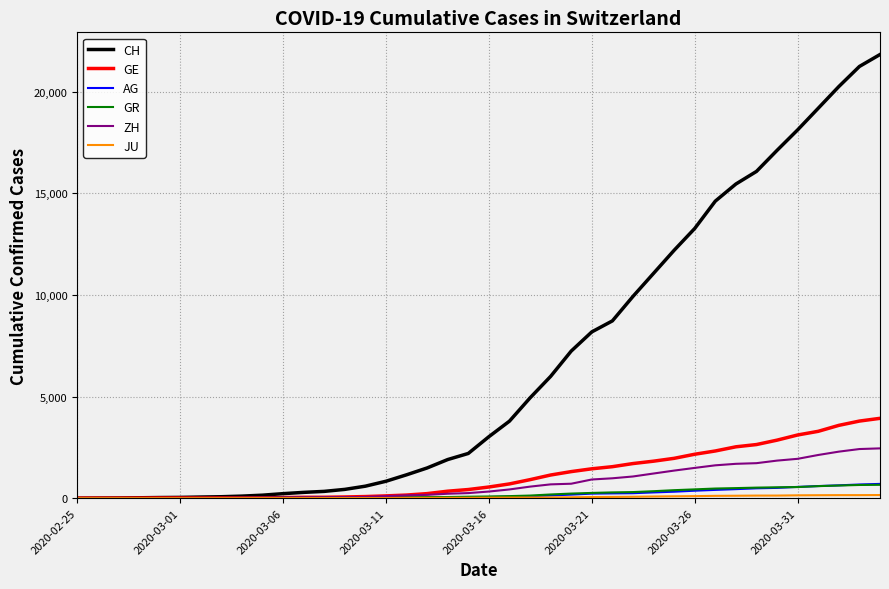

What is the maximum value shown in the chart?

21827